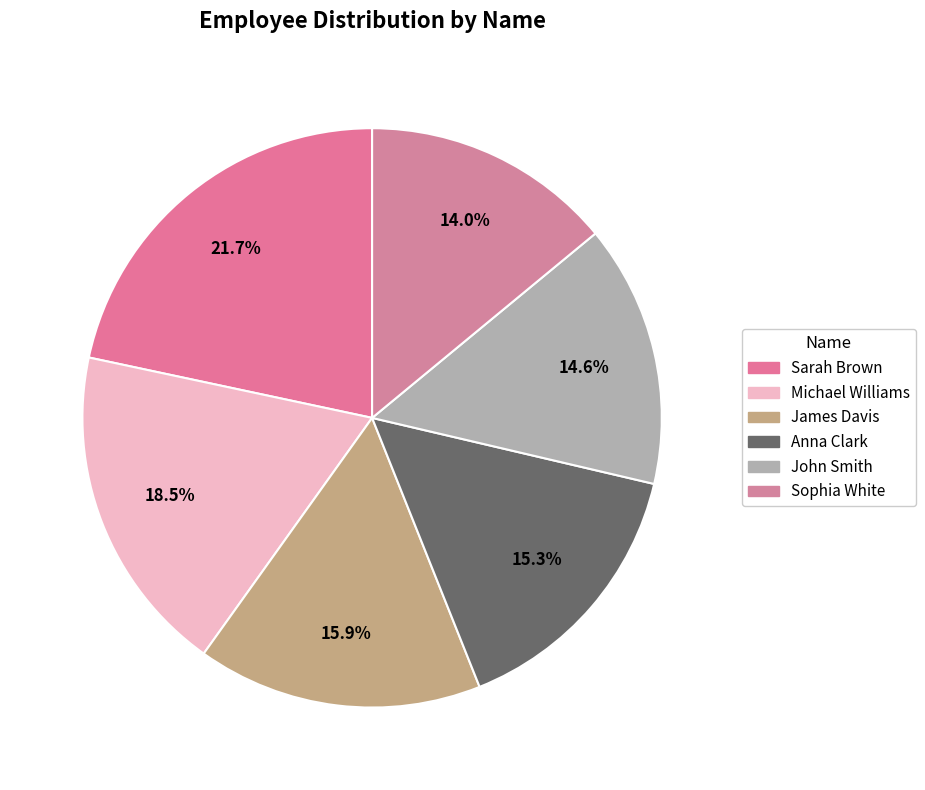

What percentage is the John Smith slice, to the nearest percent?

15%